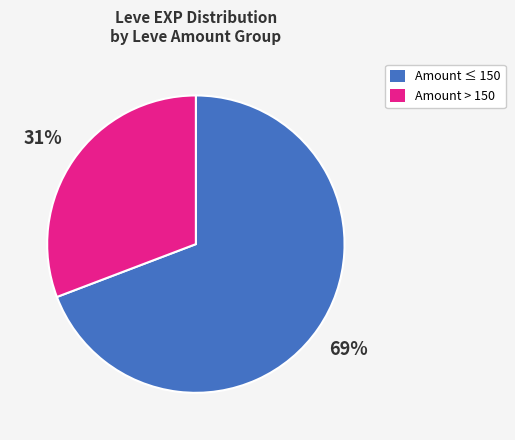

To the nearest percent, what is the difference between the largest and smallest slice percentages?

38%